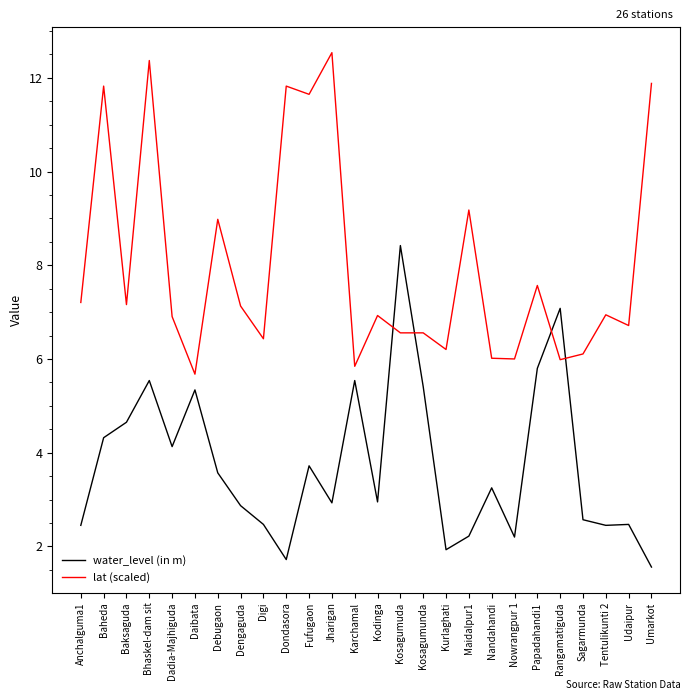

True or false: water_level (in m) and lat (scaled) cross at least once.

True